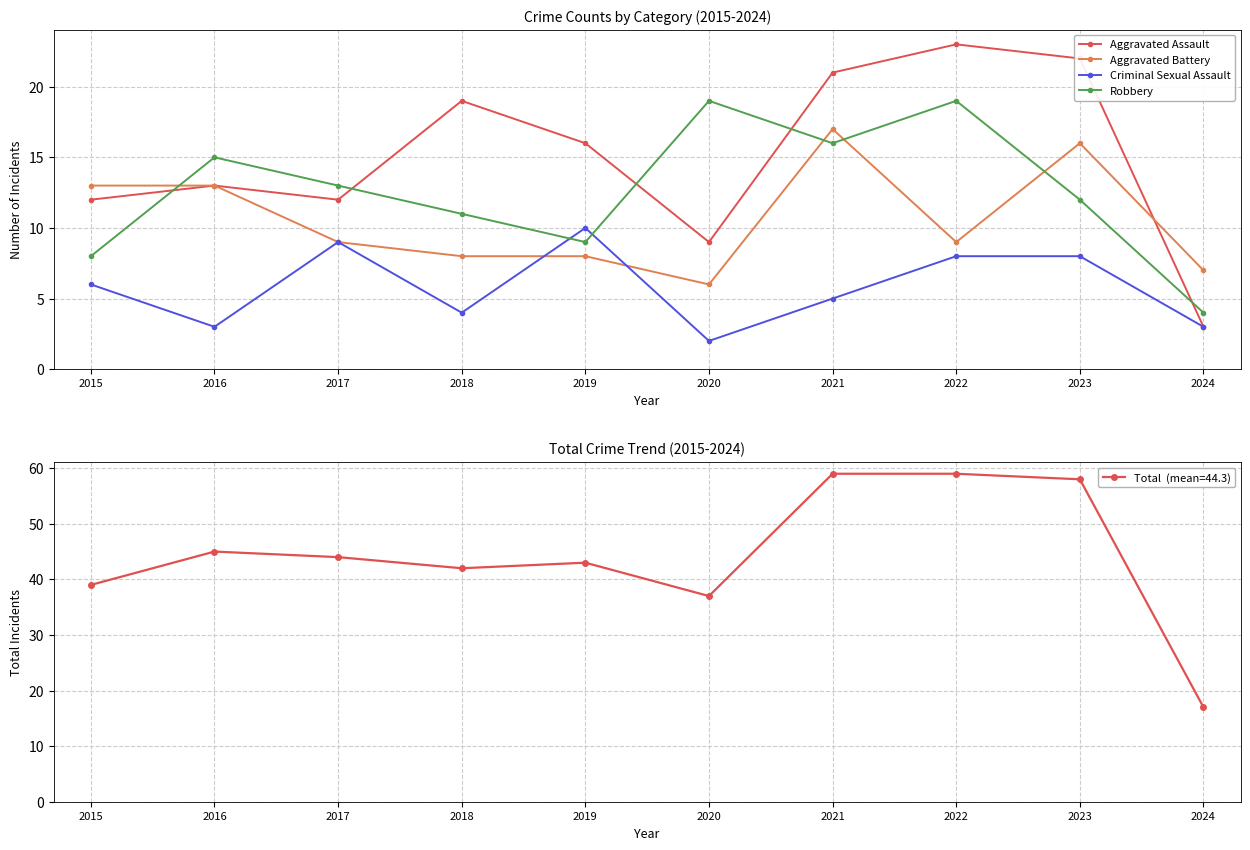

At how many categories does at least one series exceed 2?

10